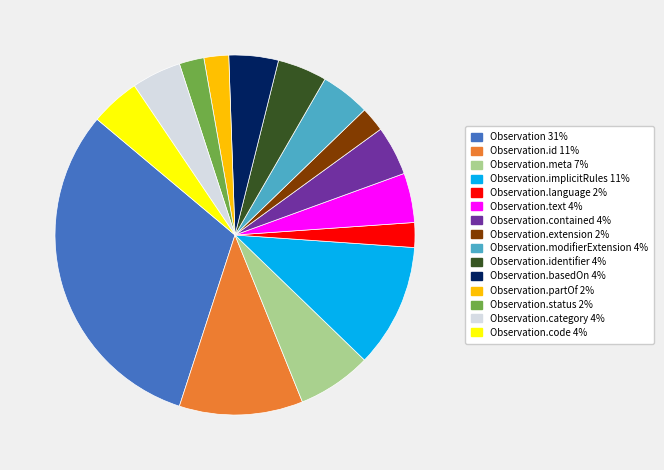

Count the number of slices in the pie.

15